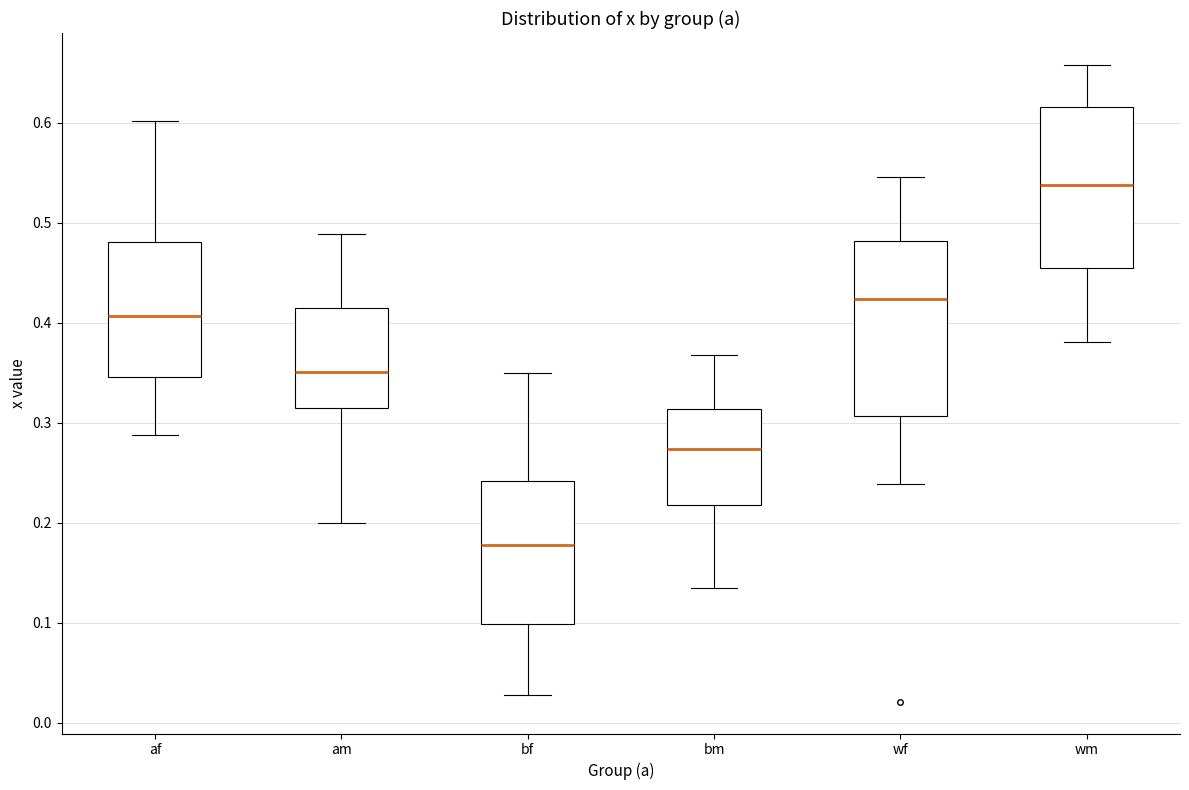

Which box has the highest median line?

wm